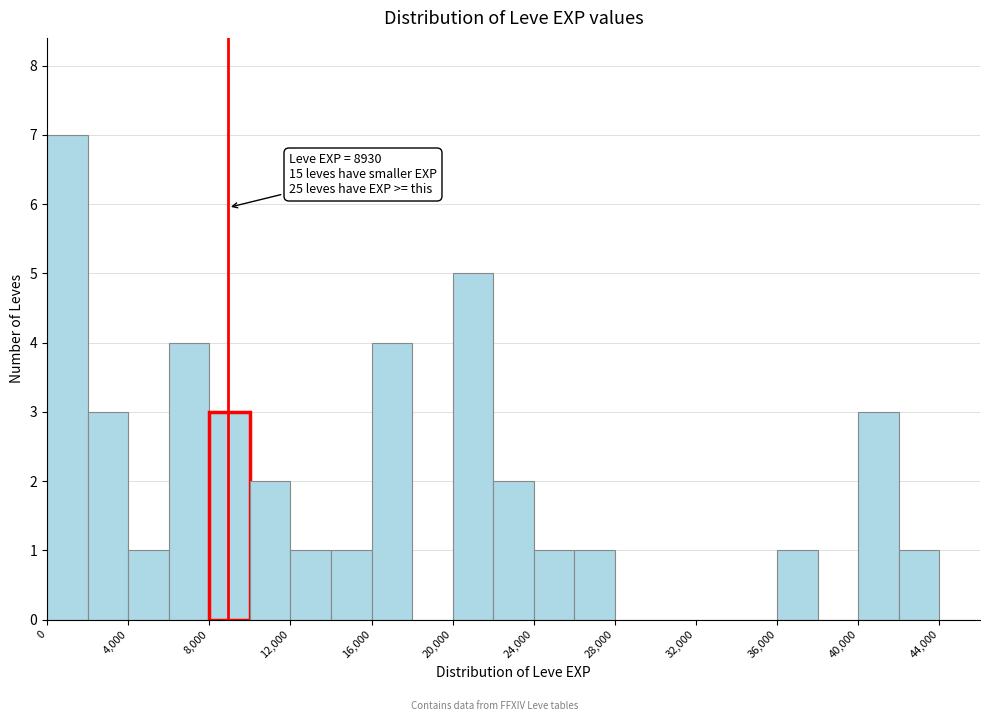

Over which range of the x-axis is the bar tallest?

0 to 2000